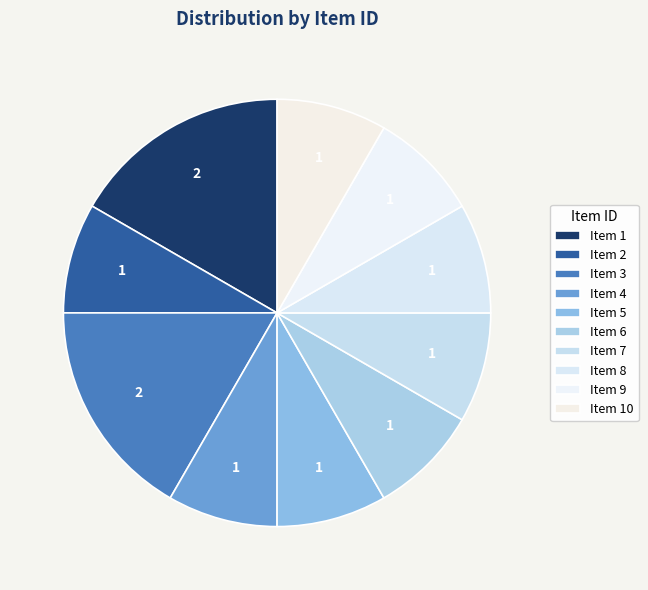

How many slices are in this pie chart?

10